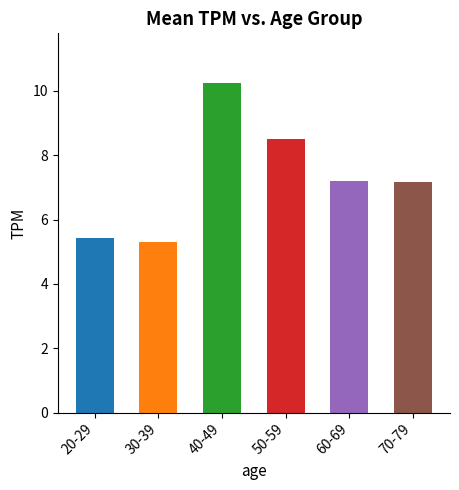

Which category has the highest value across all series?

40-49